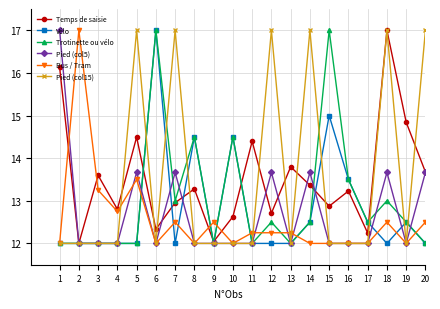

Is it true that Temps de saisie equals 13.7 at 20?

True